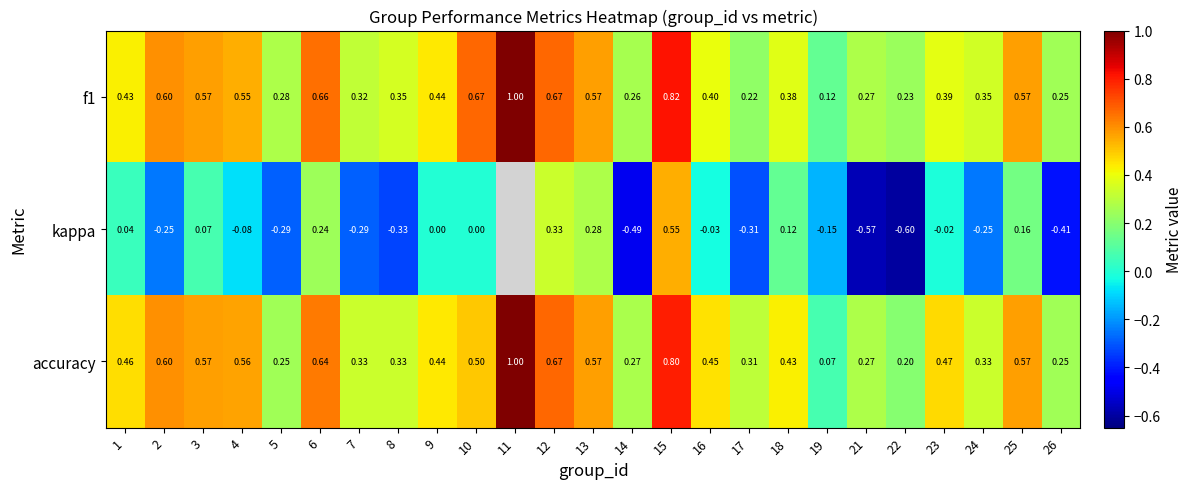

Is the value of f1 at 23 greater than the value of accuracy at 4?

No